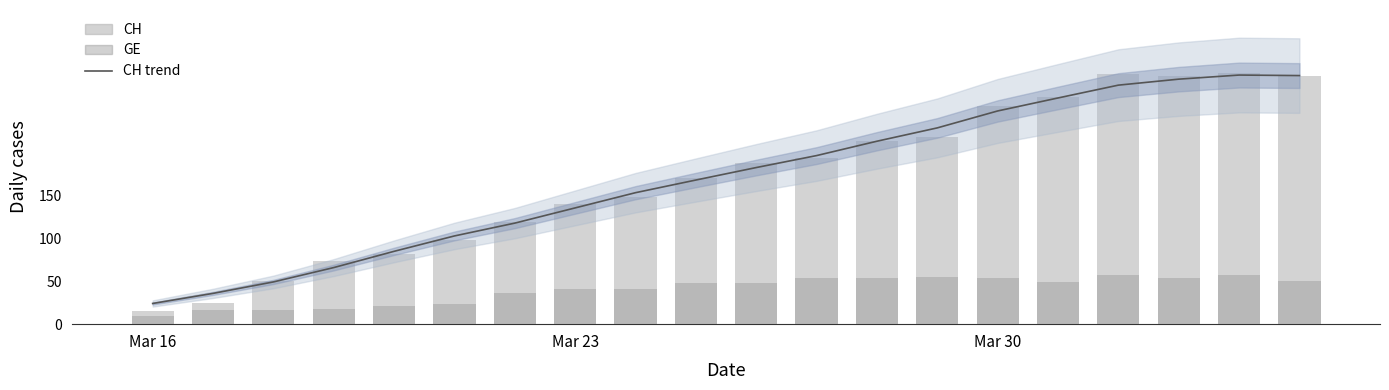

The GE series shows 14.4 at 10. True or false?

False